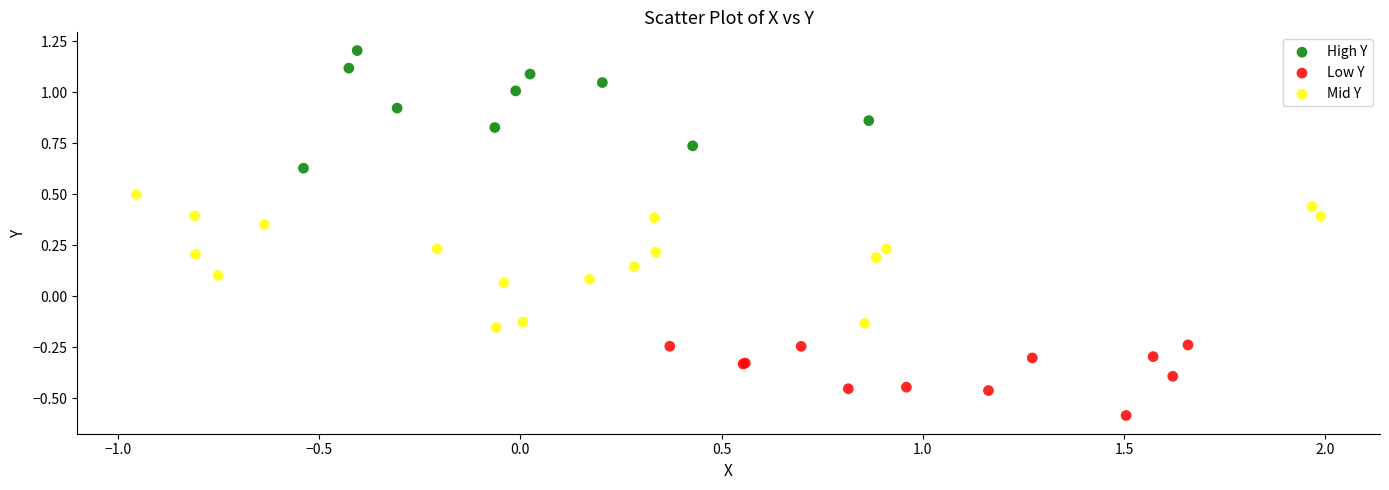

Which series contains the lowest Y value?

Low Y